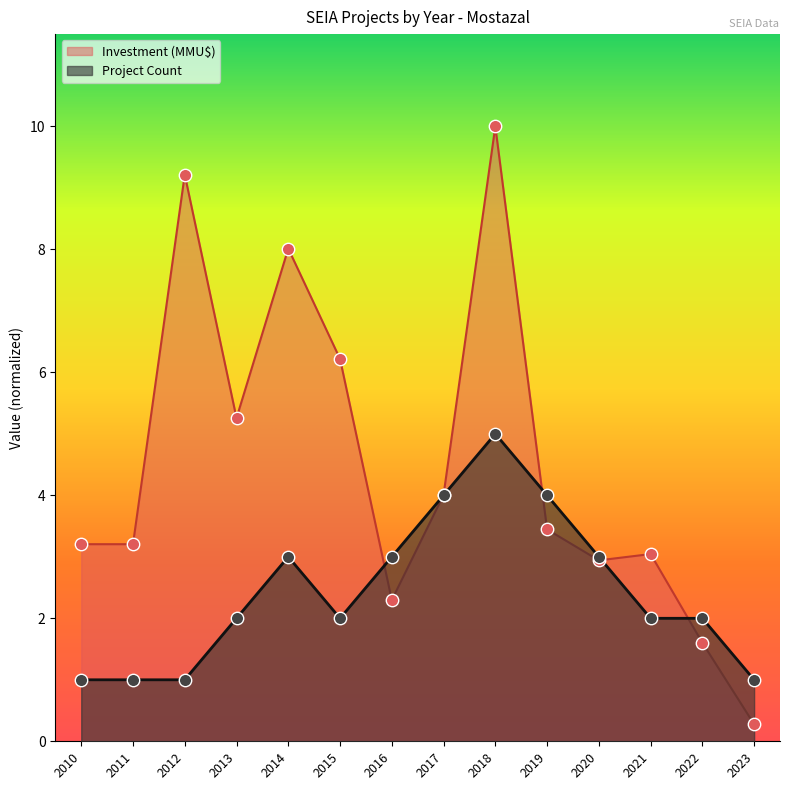

Which series reaches the maximum Y coordinate?

Investment (MMU$)